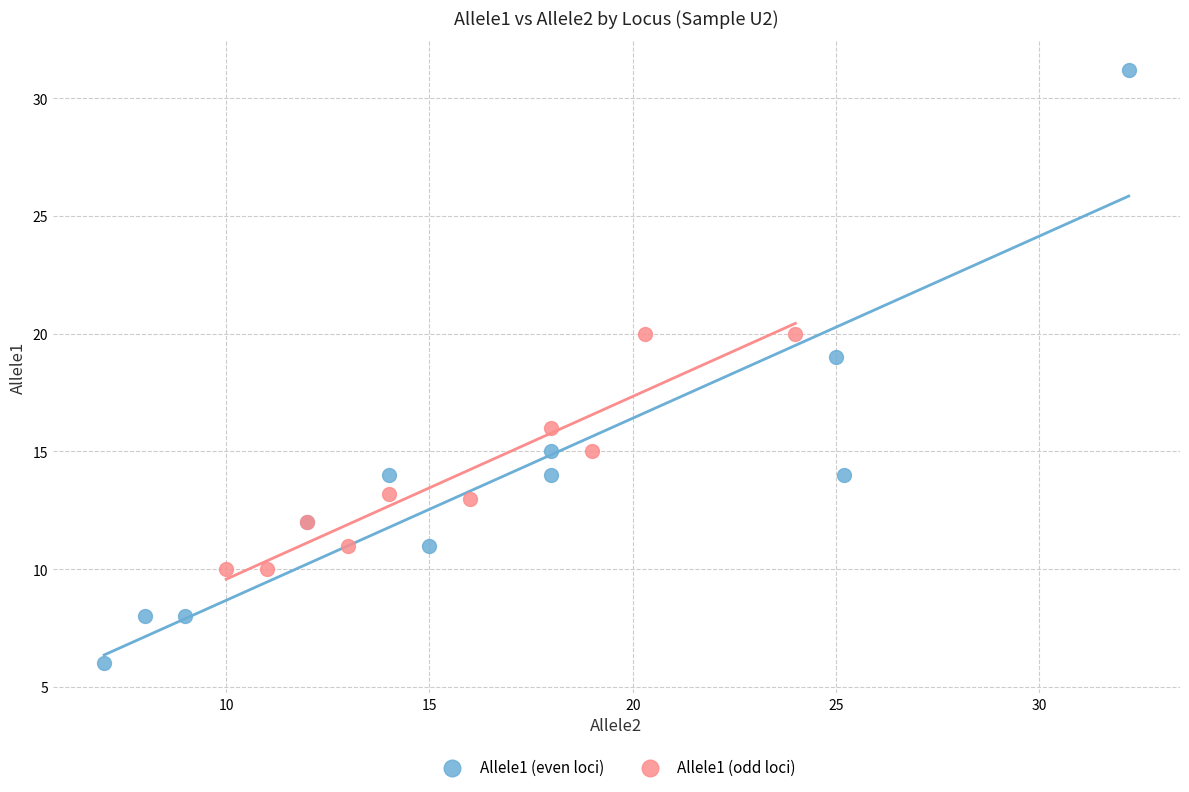

Which series contains the lowest Y value?

Allele1 (even loci)